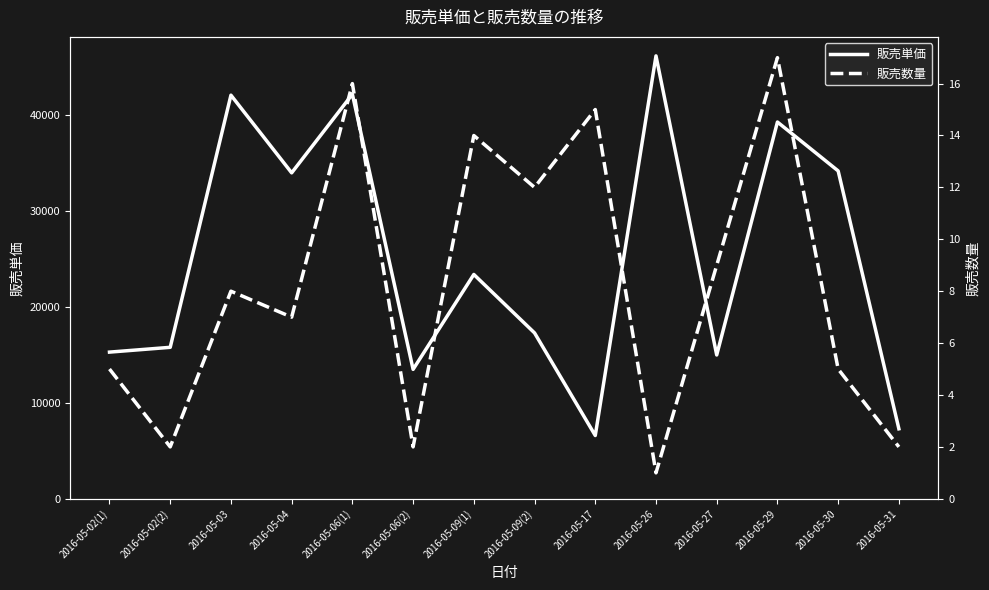

How many data points in 販売数量 are above 8?

6